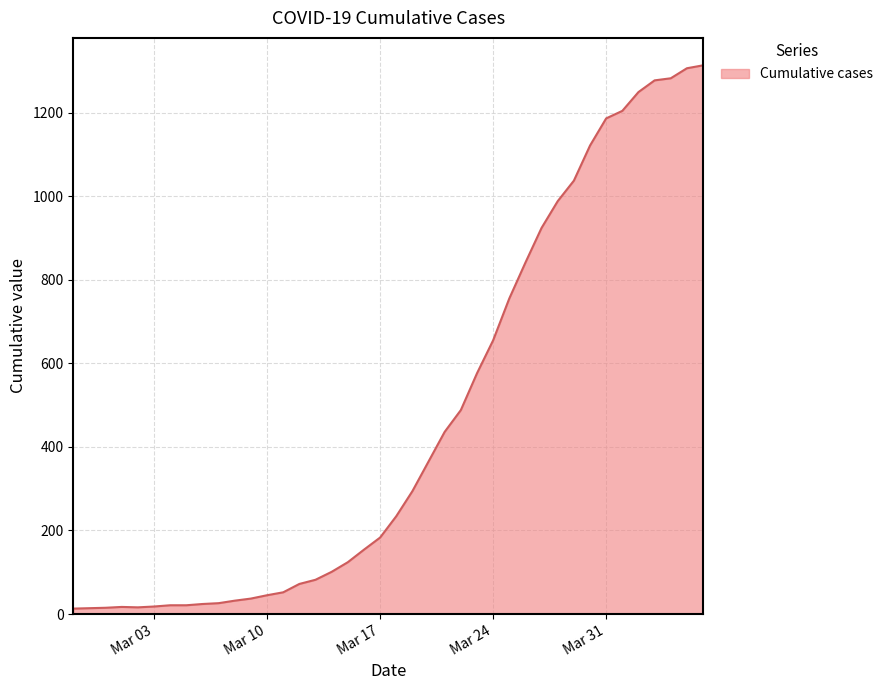

What is the greatest value displayed?

1313